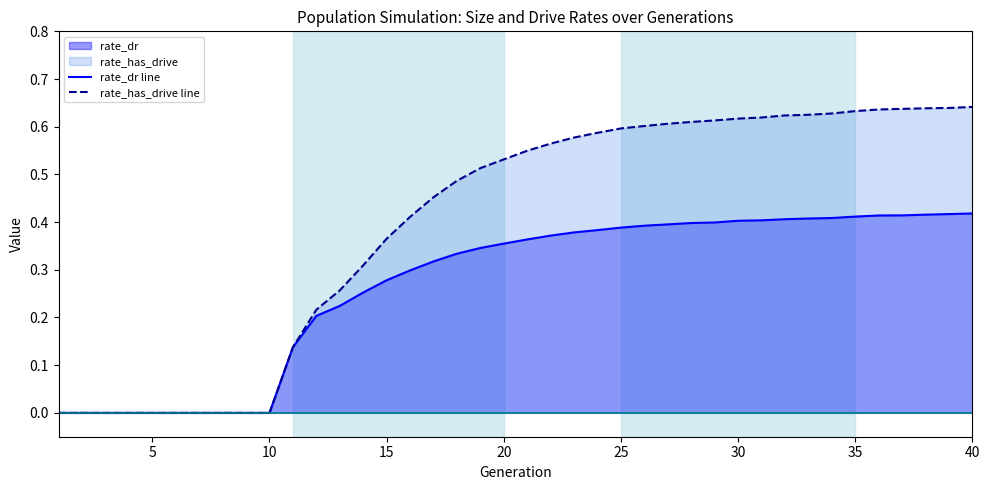

Which series has the largest total across all categories?

rate_has_drive line